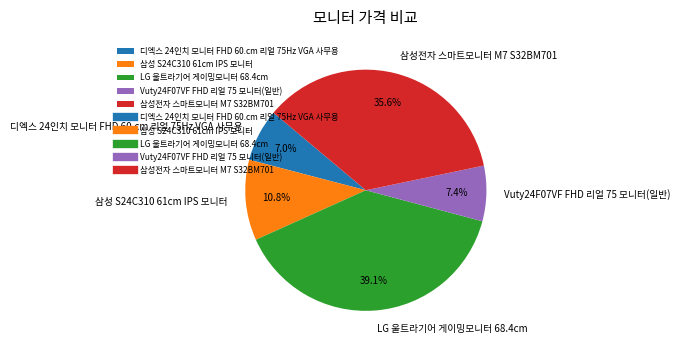

Which has a higher value, 디엑스 24인치 모니터 FHD 60.cm 리얼 75Hz VGA 사무용 or 삼성전자 스마트모니터 M7 S32BM701?

삼성전자 스마트모니터 M7 S32BM701